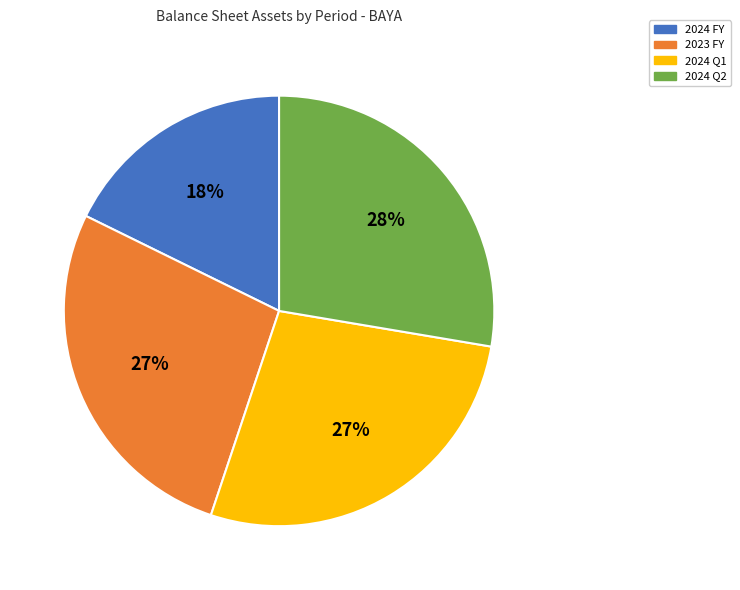

How many segments does this pie chart have?

4